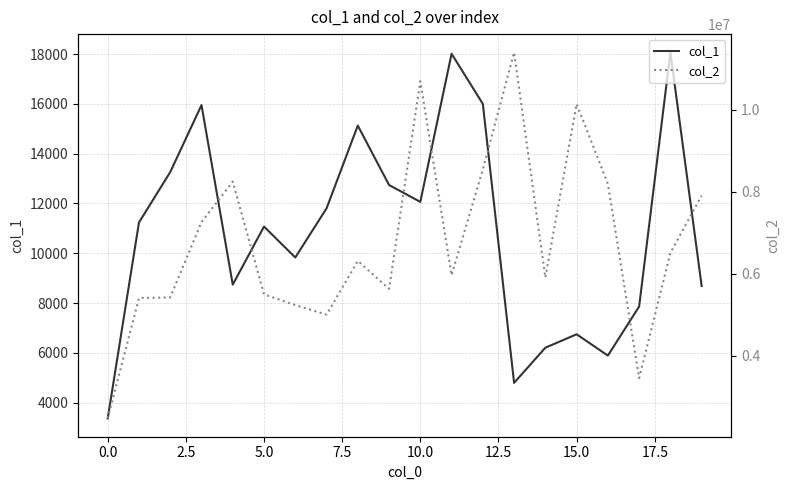

Which series changed the most between 5.0 and 17.5?

col_2